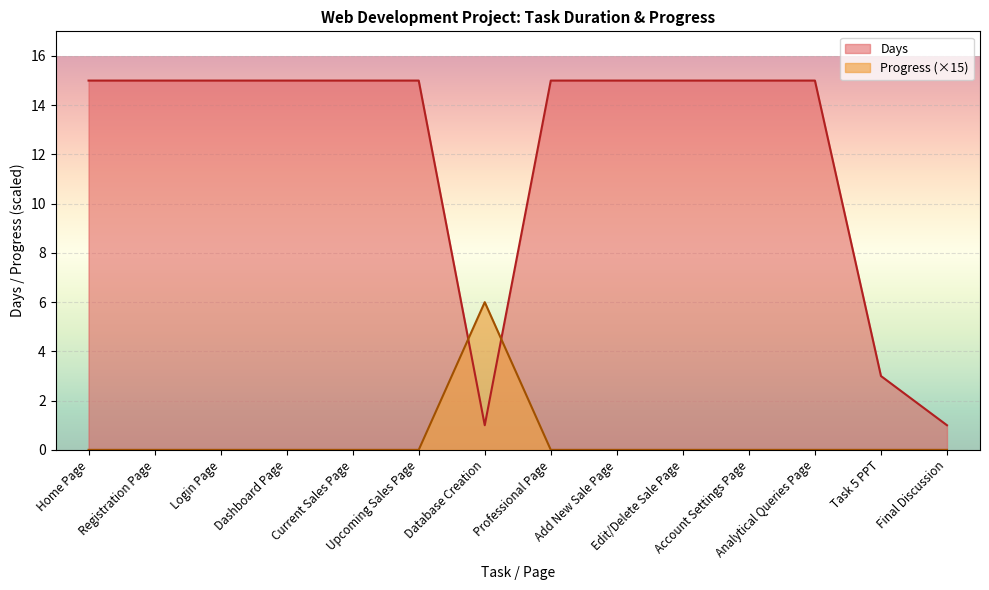

At Final Discussion, list the series in order from largest to smallest.

Days, Progress (×15)